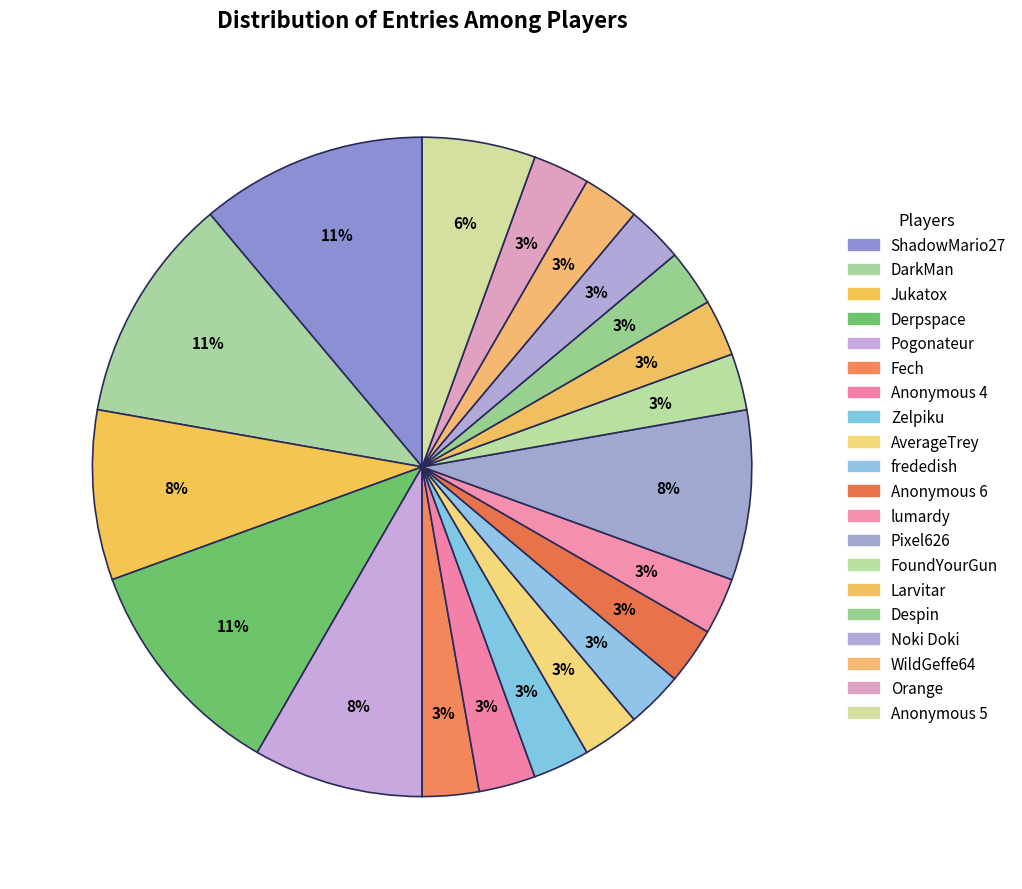

To the nearest percent, what percentage of the pie is Zelpiku?

3%